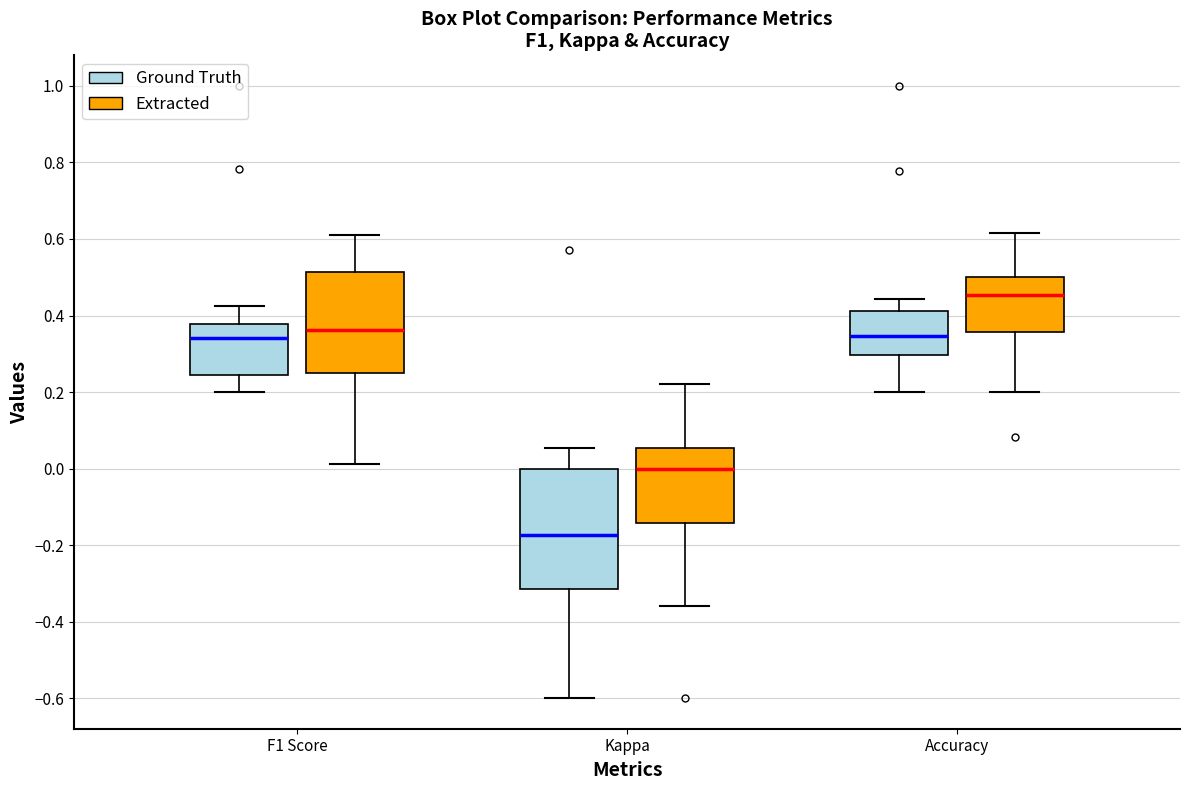

Which box's median line is the lowest?

Kappa (Ground Truth)